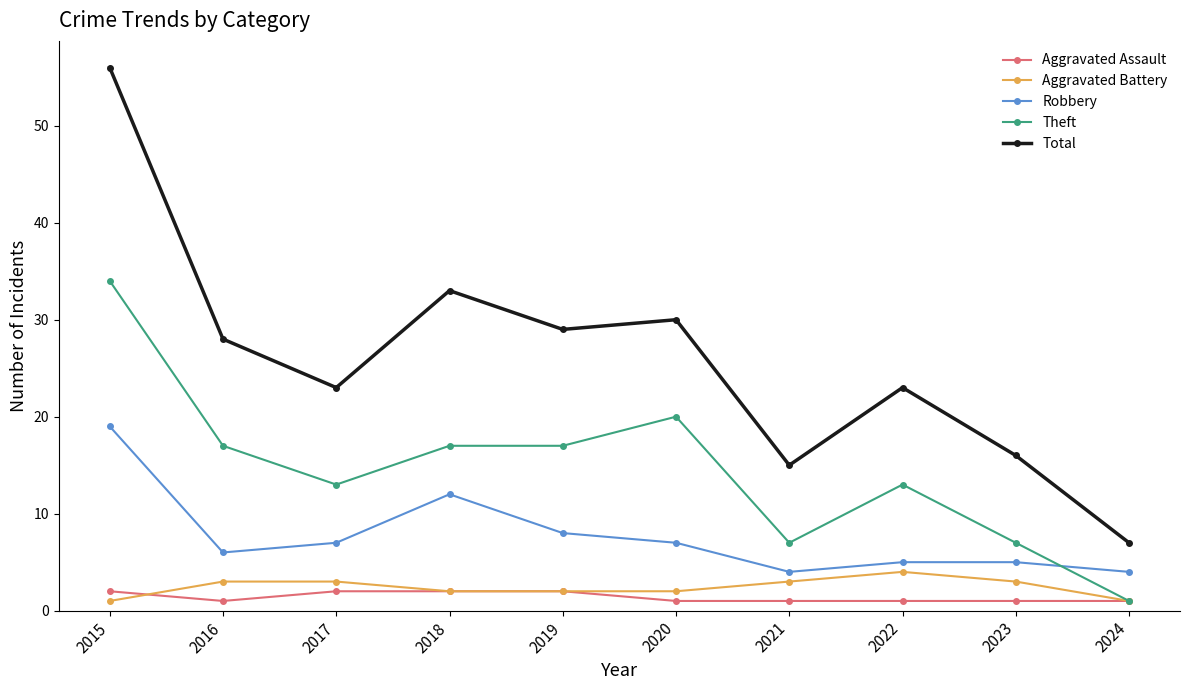

What is the sum of all Robbery values?

77